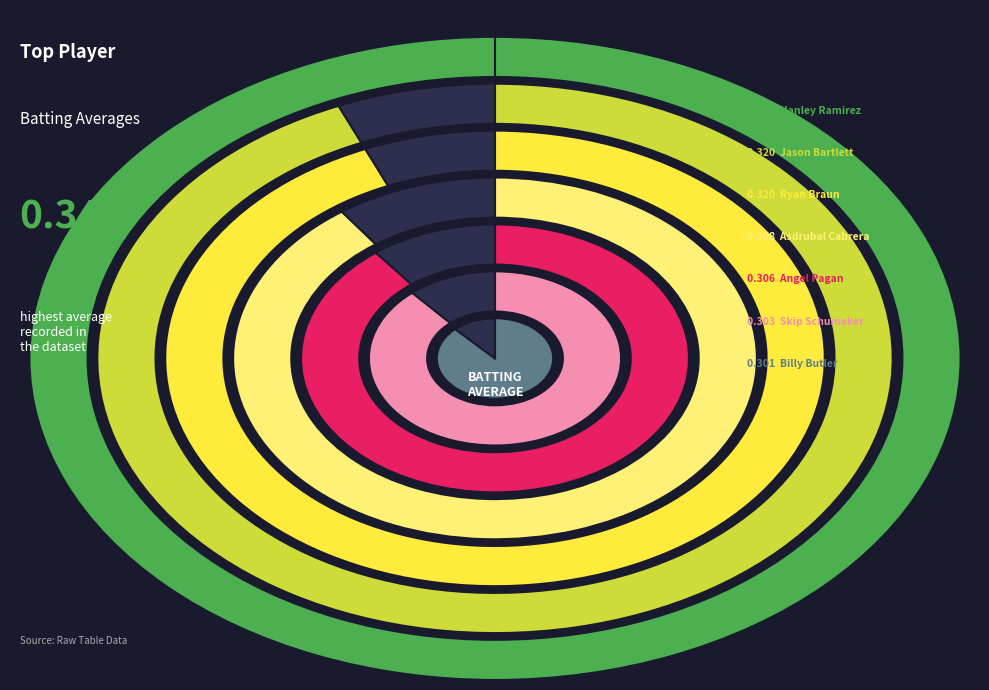

To the nearest percent, what is the average slice percentage?

8%